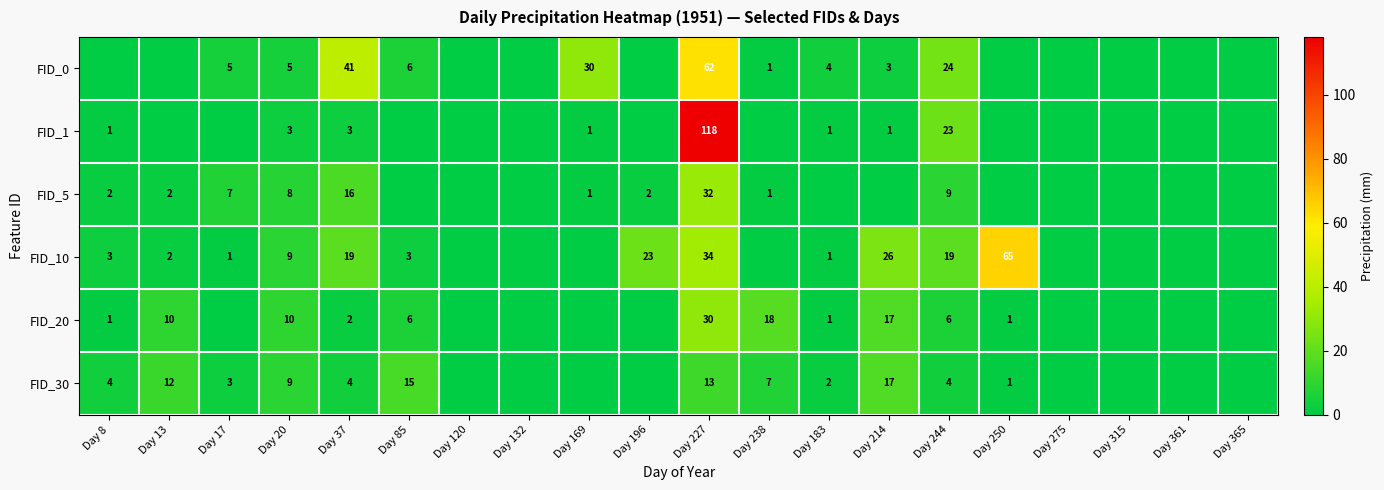

What is the difference between the highest and lowest values at Day 244?

20